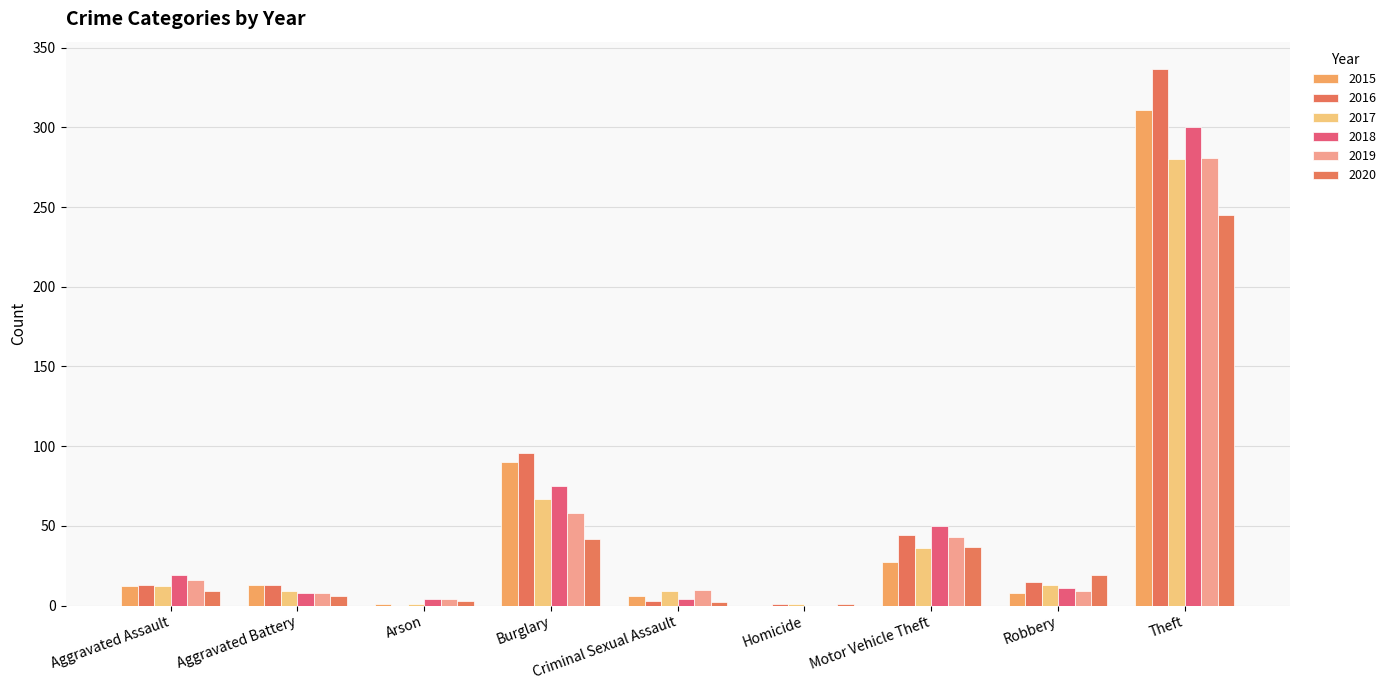

At how many categories does at least one series exceed 316?

1